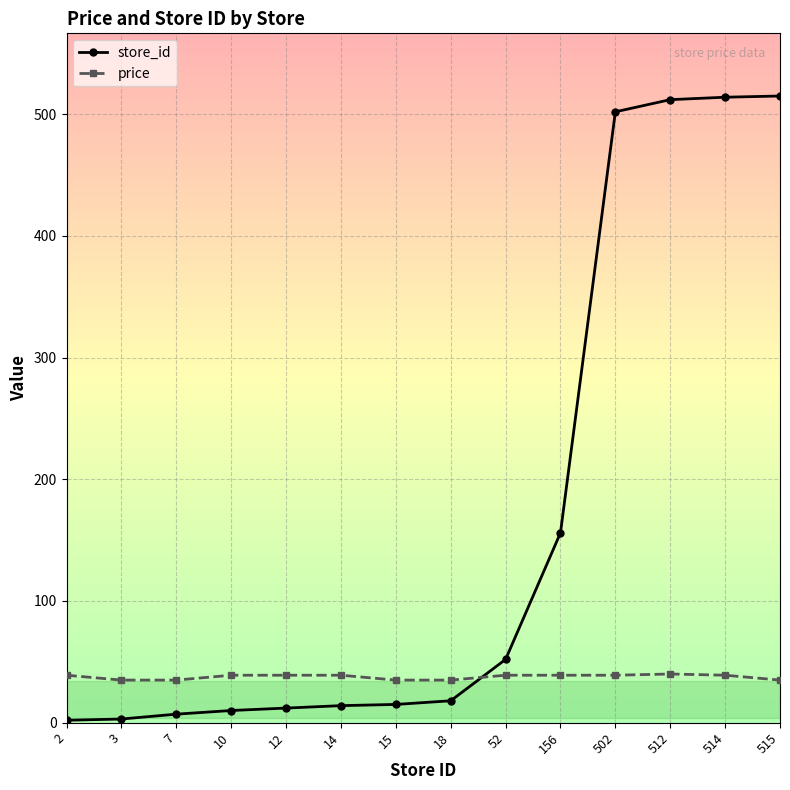

Which series has the largest range (max minus min)?

store_id